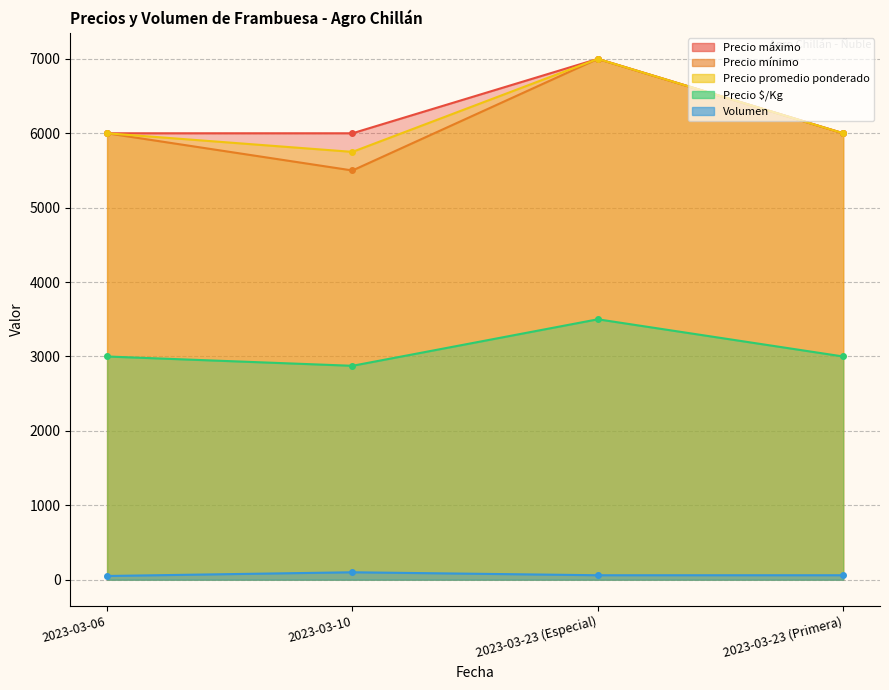

True or false: Volumen has more than 1 points higher than both neighbors.

False